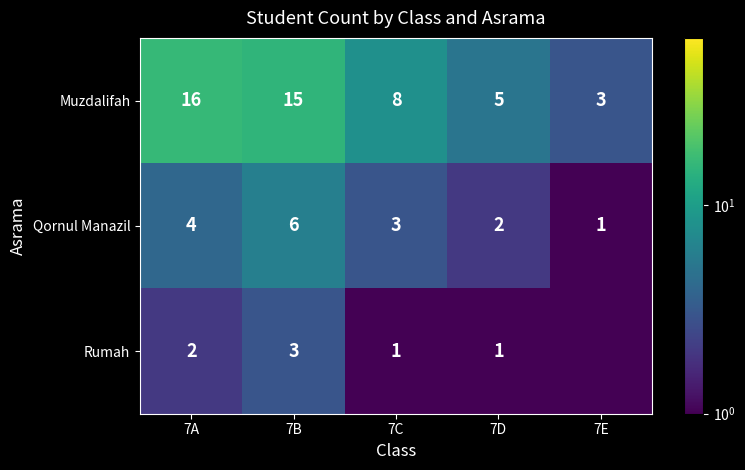

Read the Qornul Manazil value at 7D.

2.0